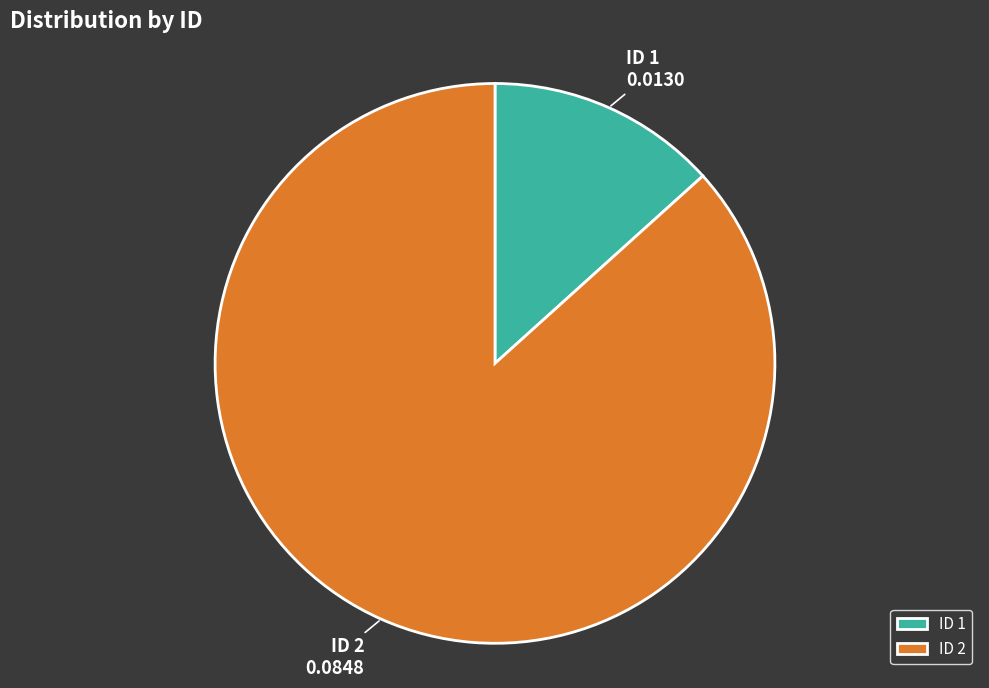

What is the smallest slice in the pie chart?

ID 1